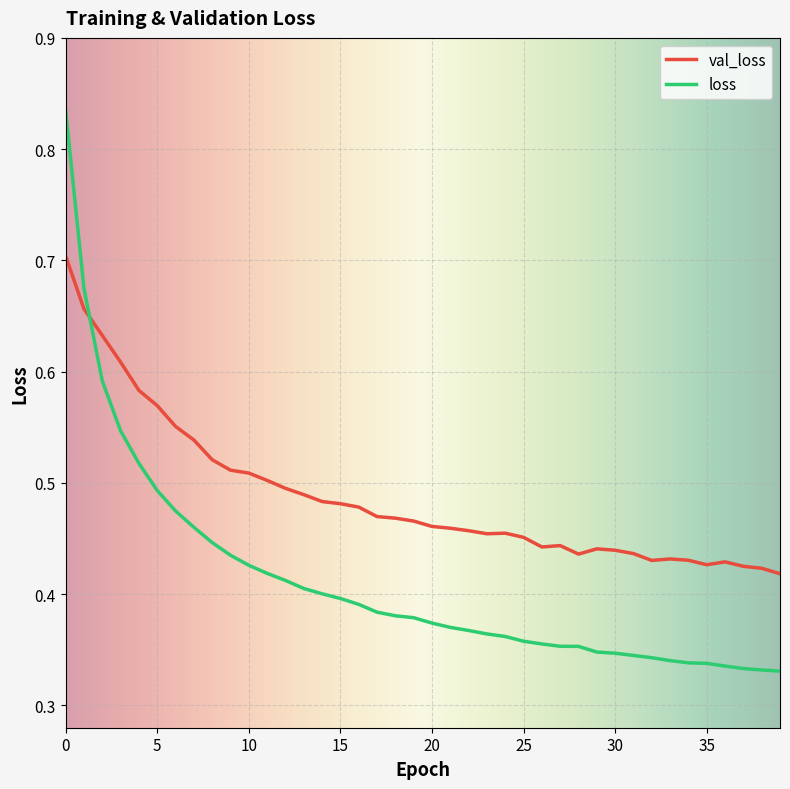

Which series has the widest spread of values?

loss